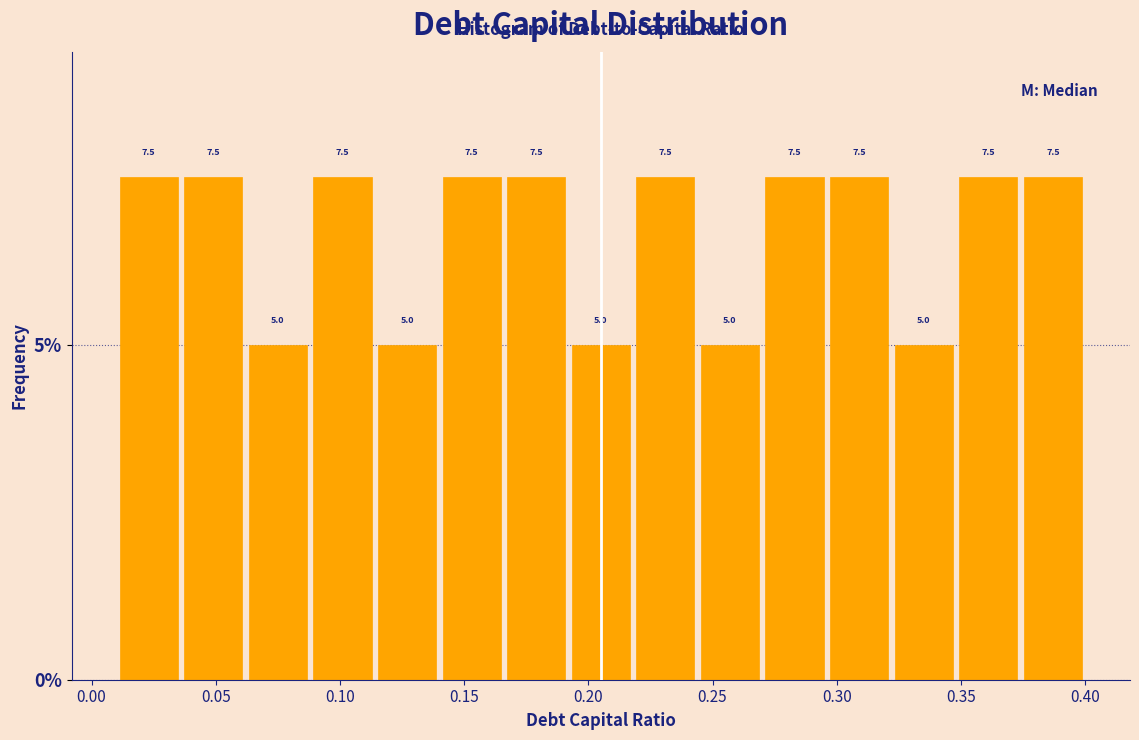

What is the height of the bar covering 0.010 to 0.036 on the x-axis? The bar edges are not printed on the chart, so give them approximately, as read against the axis.

7.5